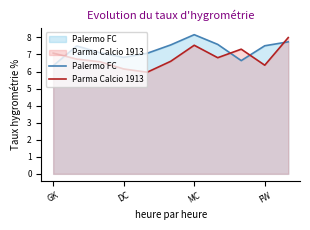

What is the minimum value for Parma Calcio 1913?

6.0